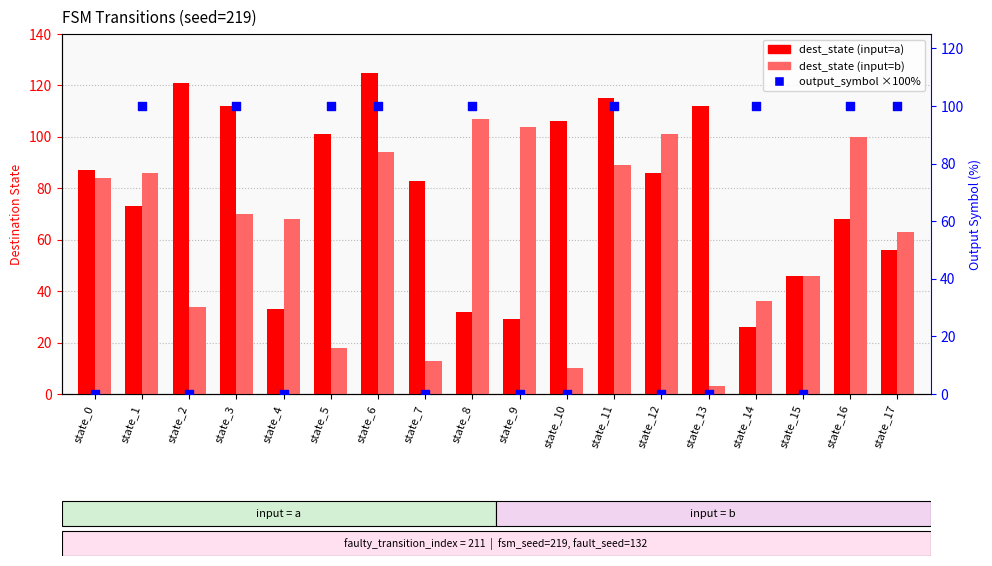

What is the total value across all series at state_2?

155